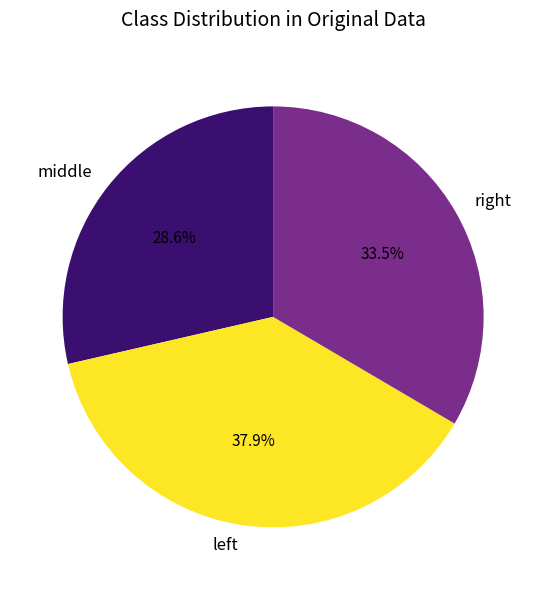

What is the largest slice in the pie chart?

left